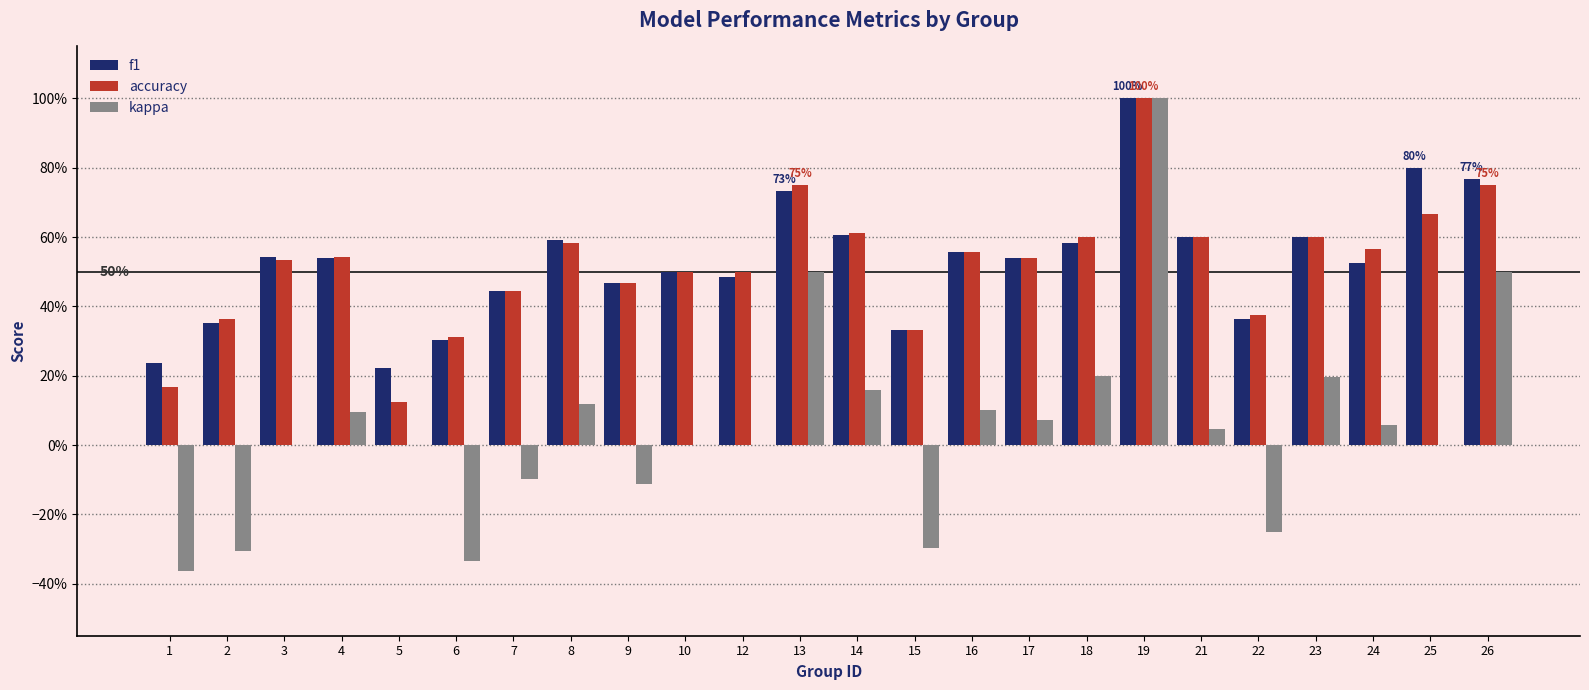

Are the bars horizontal?

No